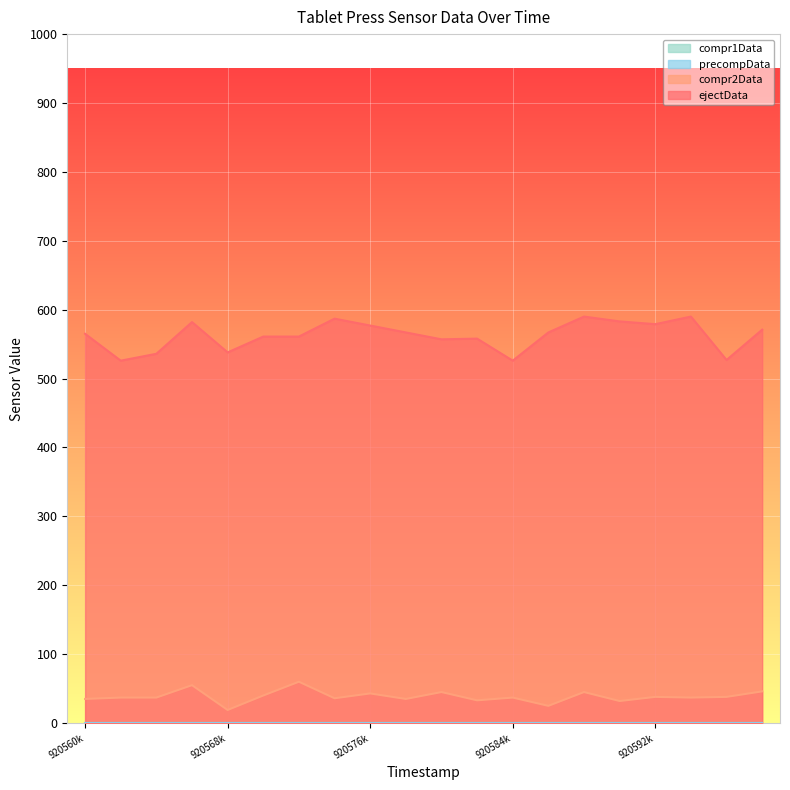

True or false: compr2Data has a value of 49 at 920594000.

False